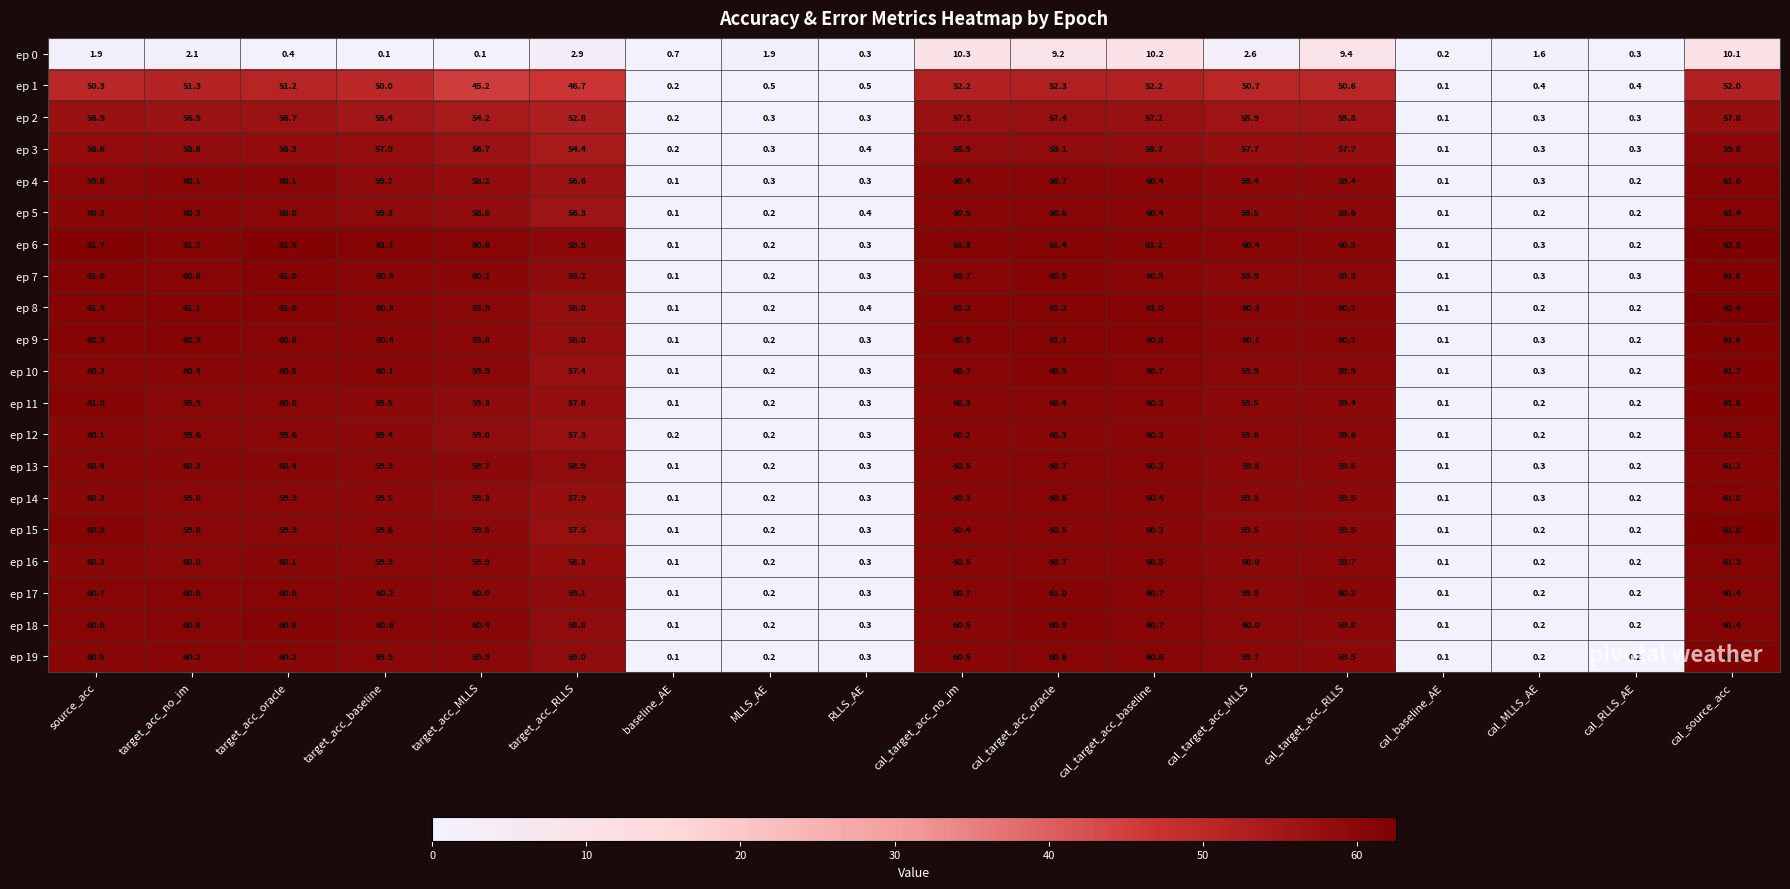

At how many categories does at least one series exceed 57?

12